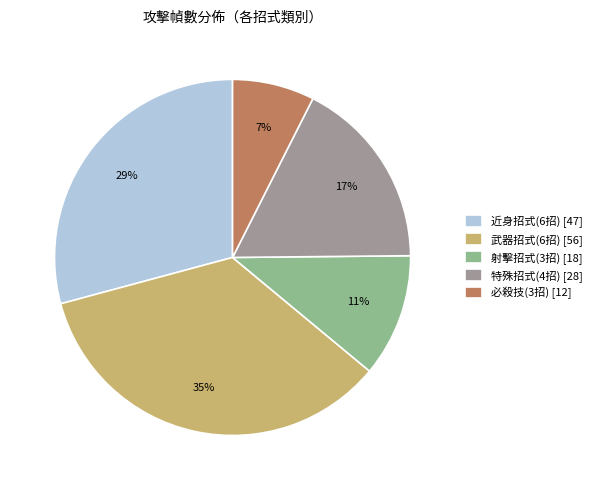

Count the number of slices in the pie.

5